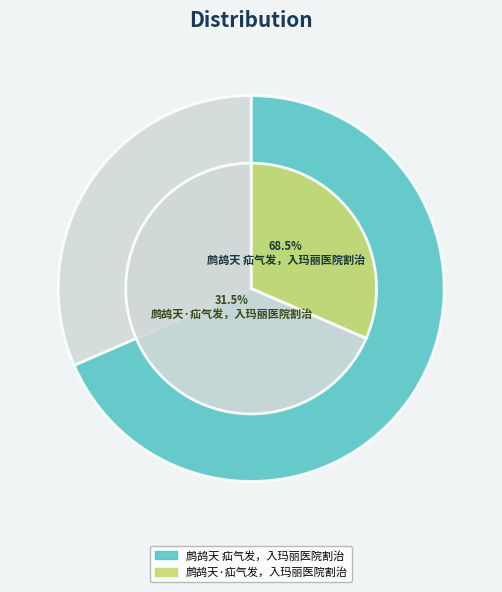

Which category has the biggest portion of the pie?

鹧鸪天 疝气发，入玛丽医院割治